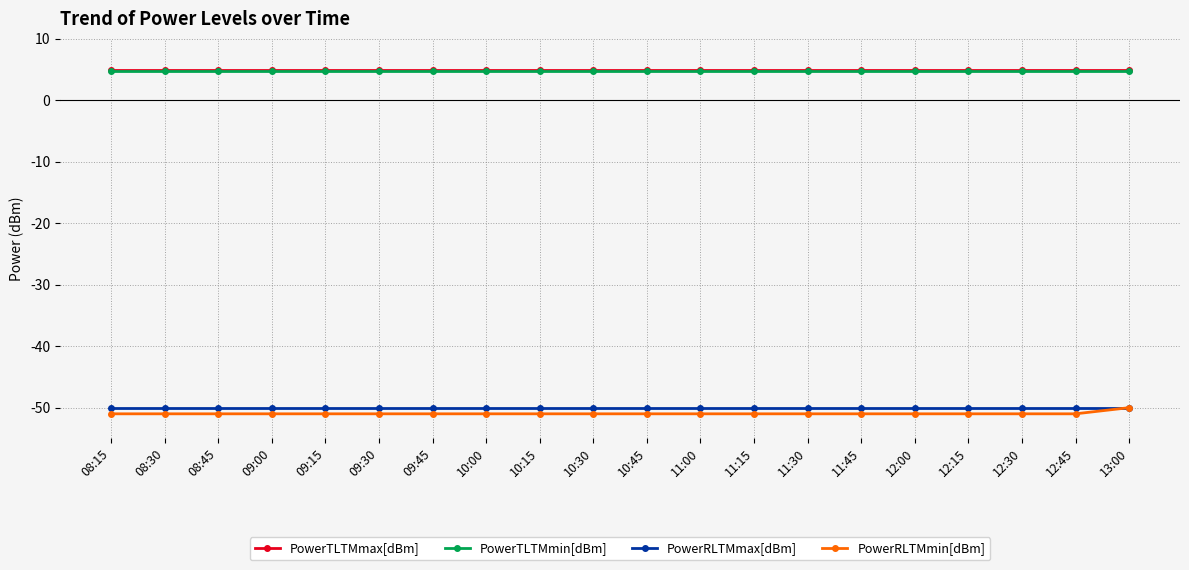

Is it true that PowerTLTMmax[dBm] equals 5.0 at 09:45?

True